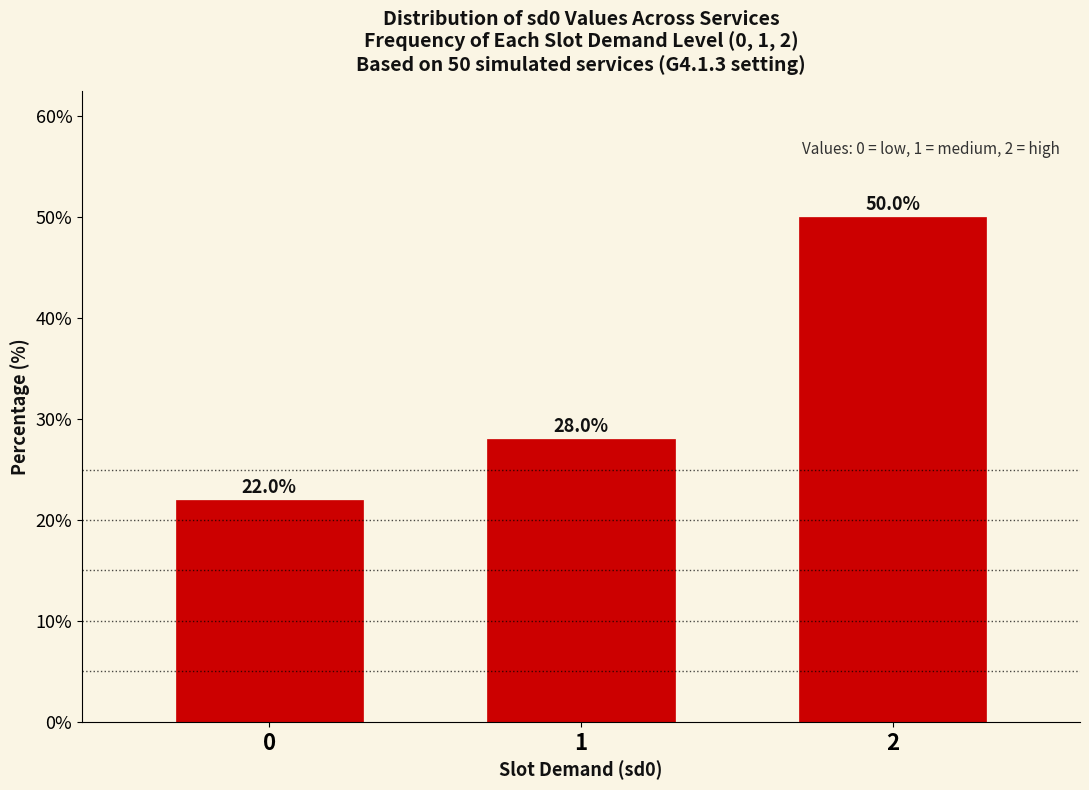

Reading right to left, extract all data points from this chart.

50.0	28.0	22.0